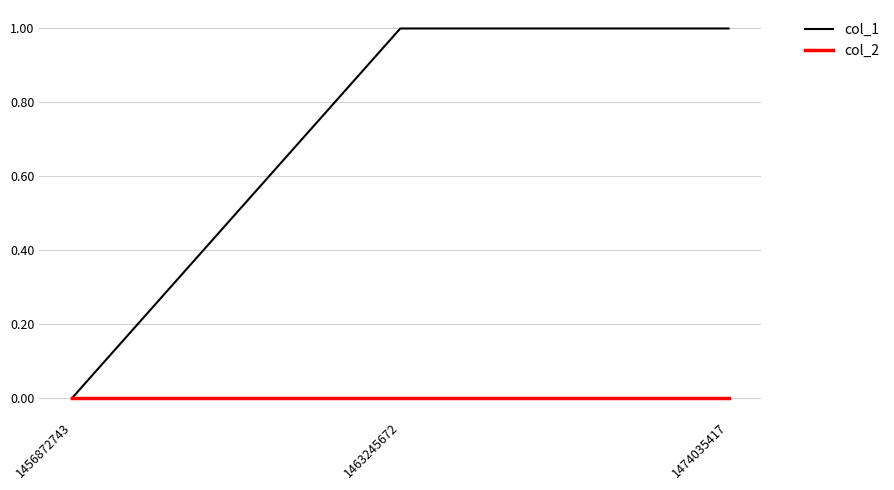

Is it true that col_2 equals 0 at 1474035417?

True